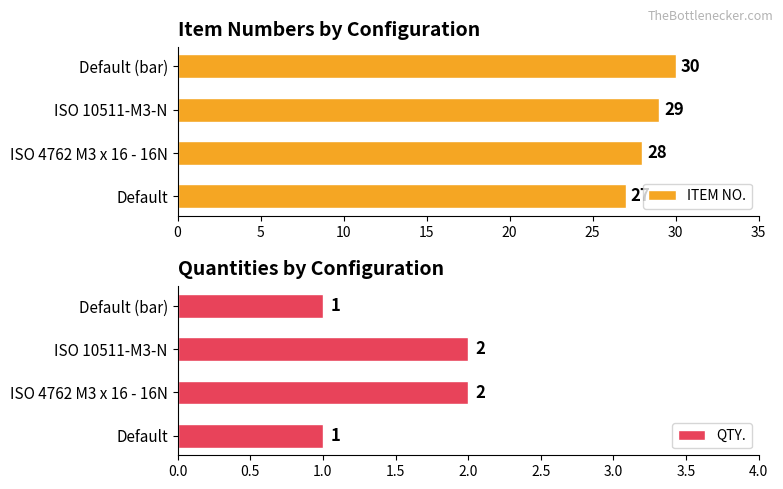

At which label does ITEM NO. reach its minimum?

Default